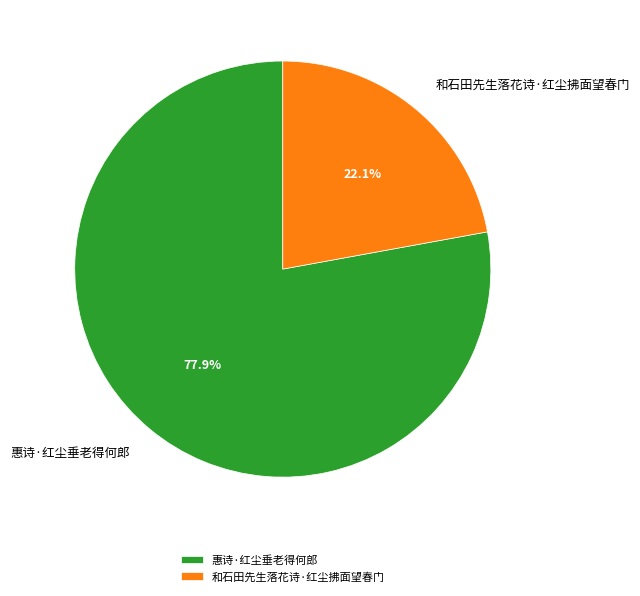

What percentage is the 和石田先生落花诗·红尘拂面望春门 slice, to the nearest percent?

22%